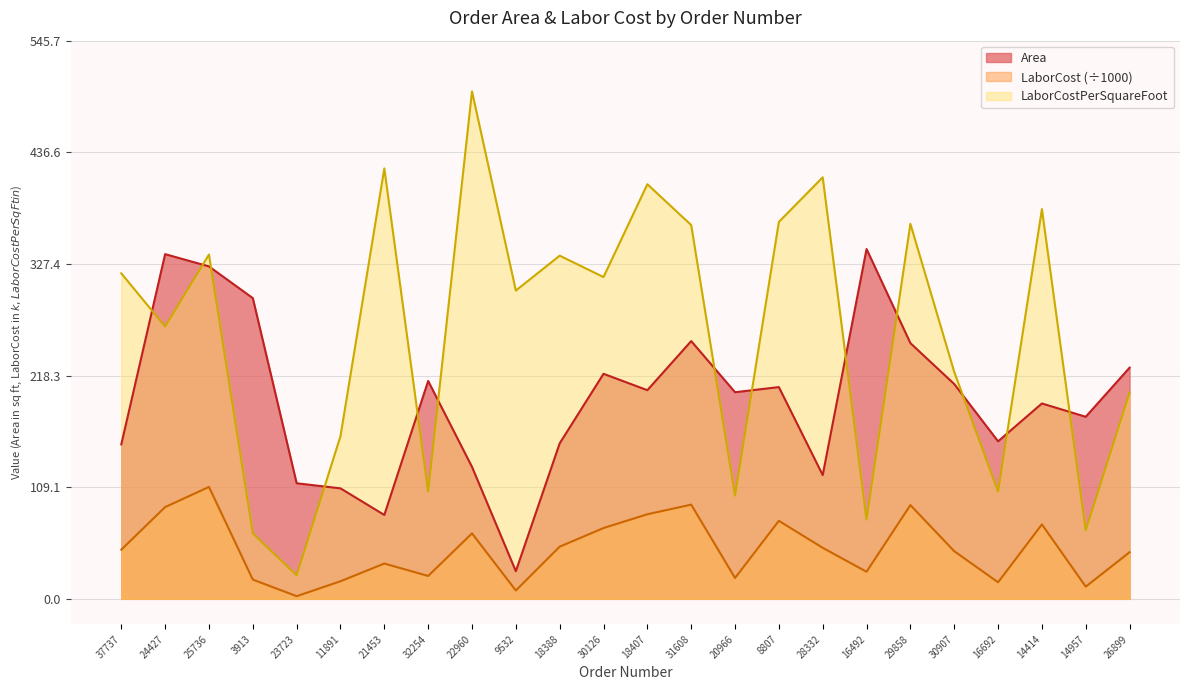

True or false: LaborCost and LaborCostPerSquareFoot intersect in this chart.

False